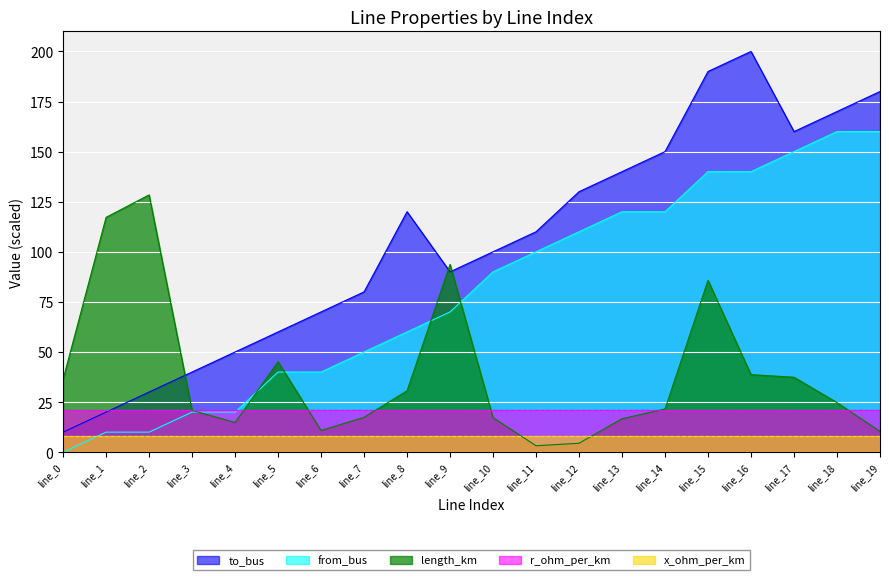

Is the value of r_ohm_per_km at line_4 greater than the value of from_bus at line_16?

No